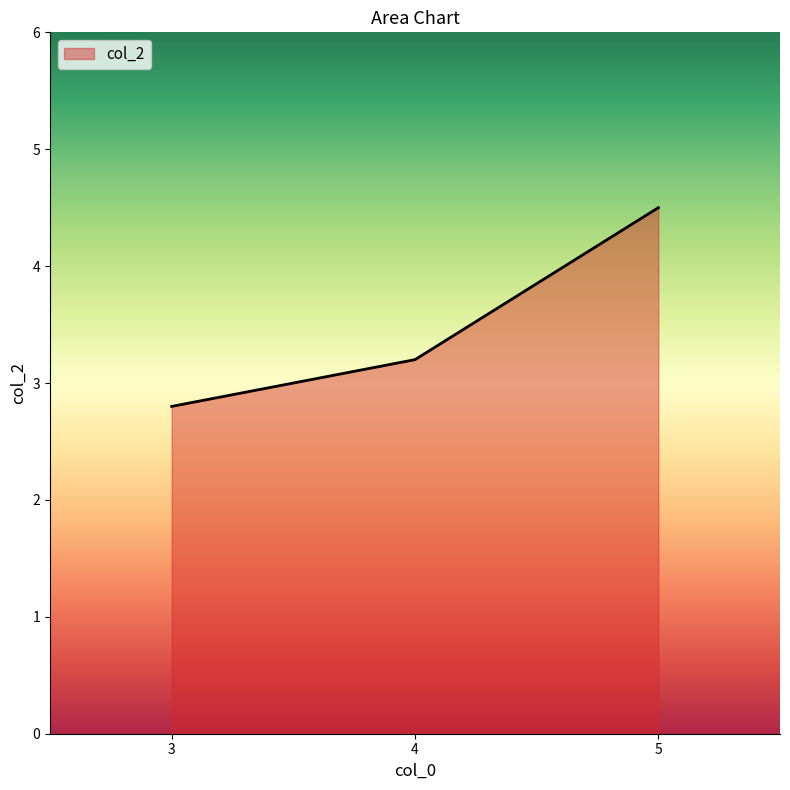

What is the change in value from 3 to 4?

+0.4